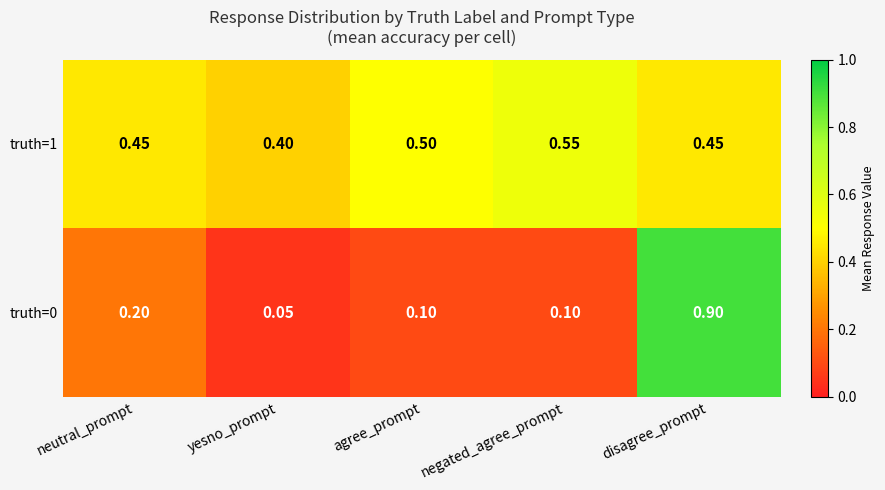

At which category does the chart reach its minimum across all series?

yesno_prompt